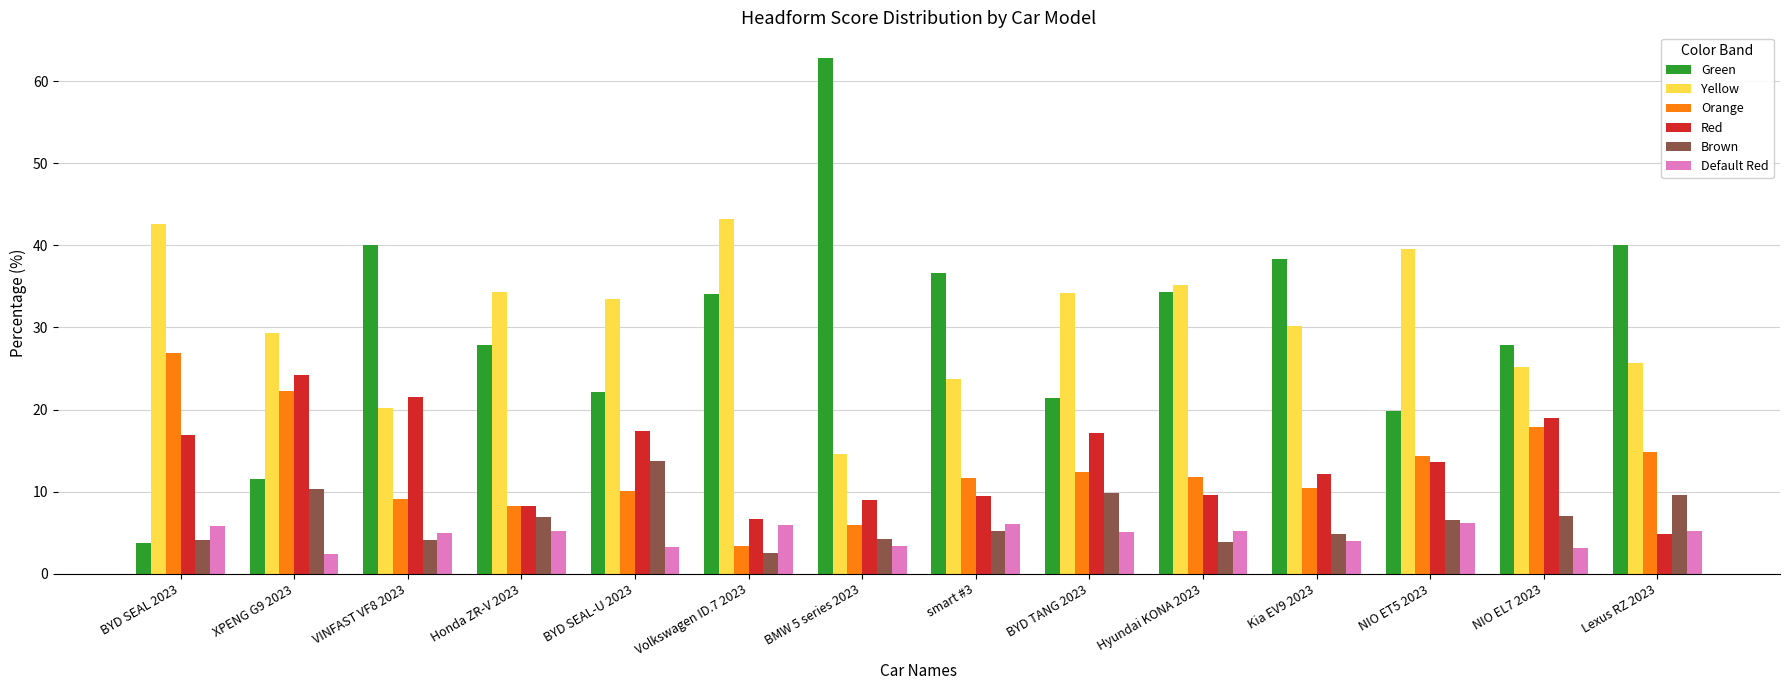

The value of Yellow at XPENG G9 2023 is 29.4. True or false?

True